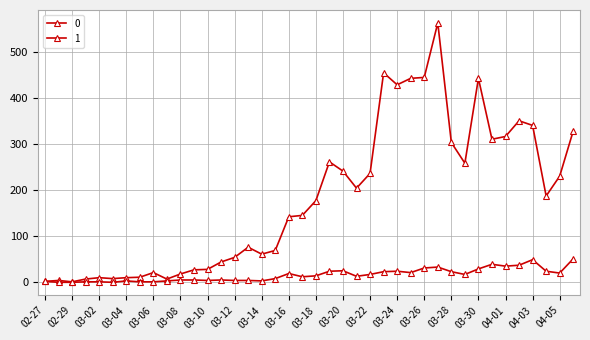

List the labels in order of 1 value, smallest first.

2020-02-28, 2020-02-29, 2020-03-03, 2020-03-01, 2020-03-02, 2020-03-05, 2020-03-06, 2020-02-27, 2020-03-04, 2020-03-07, 2020-03-14, 2020-03-10, 2020-03-12, 2020-03-13, 2020-03-08, 2020-03-09, 2020-03-11, 2020-03-15, 2020-03-17, 2020-03-21, 2020-03-18, 2020-03-22, 2020-03-29, 2020-03-16, 2020-04-05, 2020-03-25, 2020-03-23, 2020-03-28, 2020-03-19, 2020-03-24, 2020-04-04, 2020-03-20, 2020-03-30, 2020-03-26, 2020-03-27, 2020-04-01, 2020-04-02, 2020-03-31, 2020-04-03, 2020-04-06